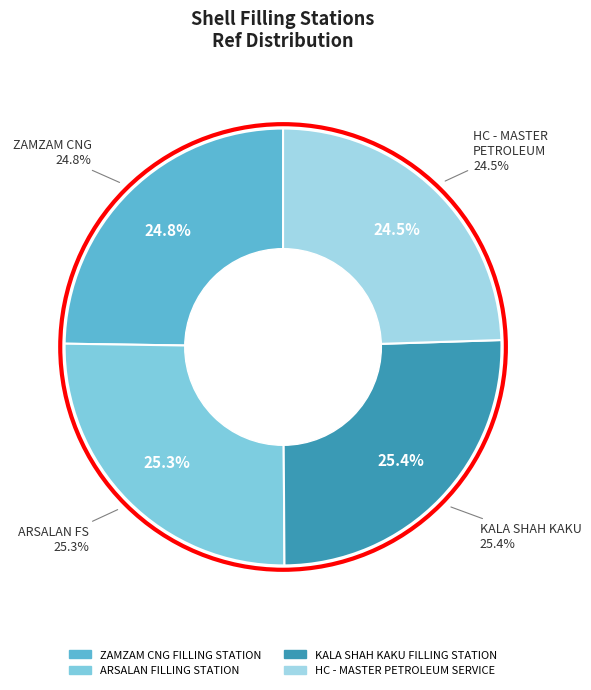

Which has a higher value, ZAMZAM CNG FILLING STATION or ARSALAN FILLING STATION?

ARSALAN FILLING STATION